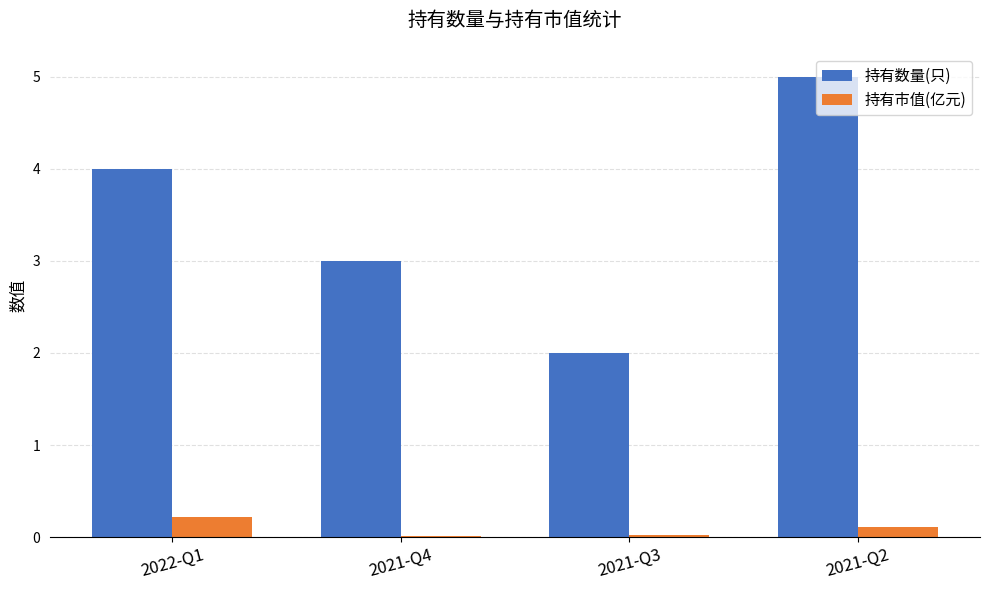

What is the sum of all 持有市值(亿元) values?

0.4